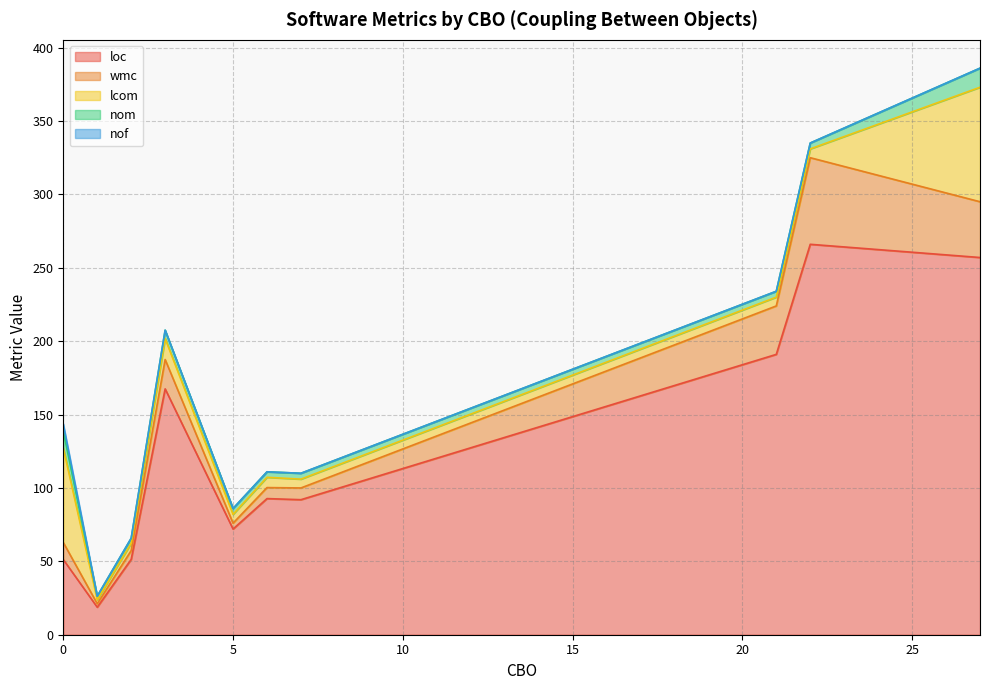

What is the minimum value for loc?

18.8